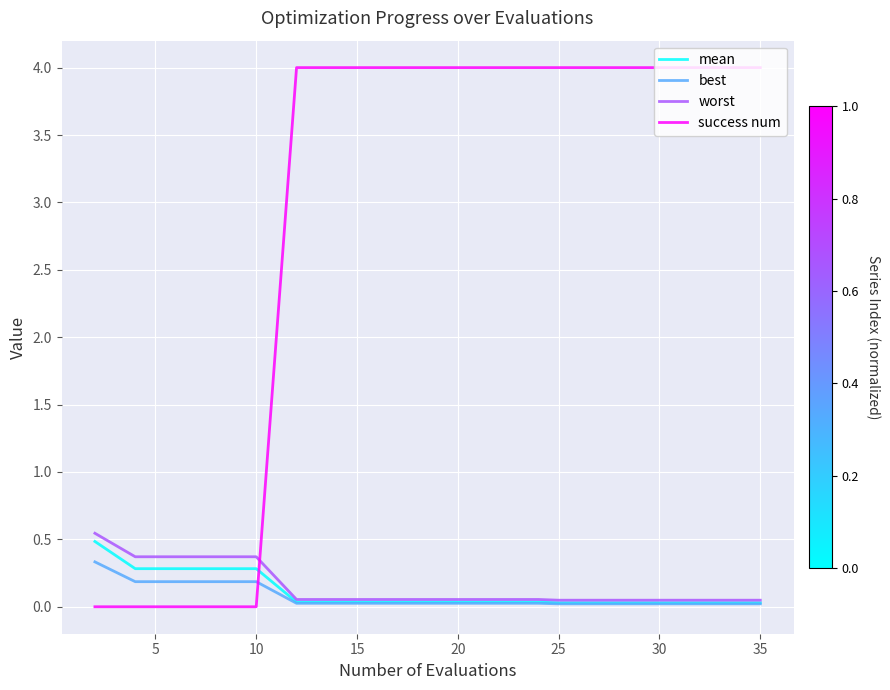

Does the chart display data point markers on the line(s)?

No